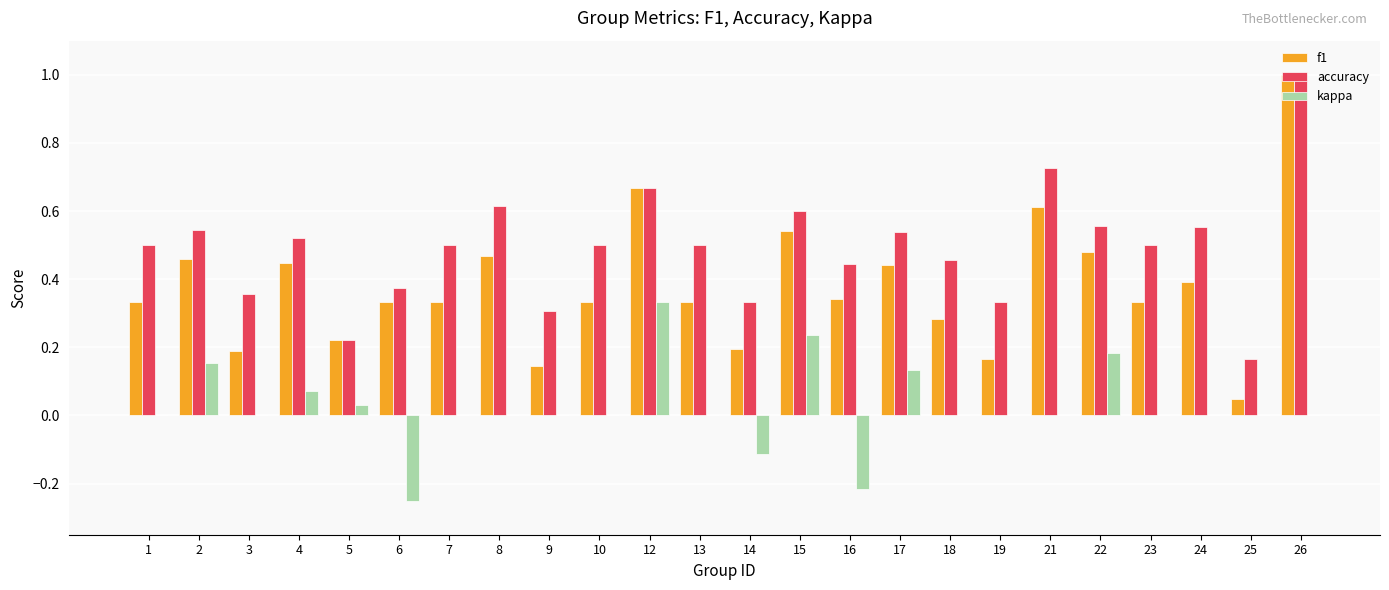

Is it true that f1 equals 1.6 at 26?

False